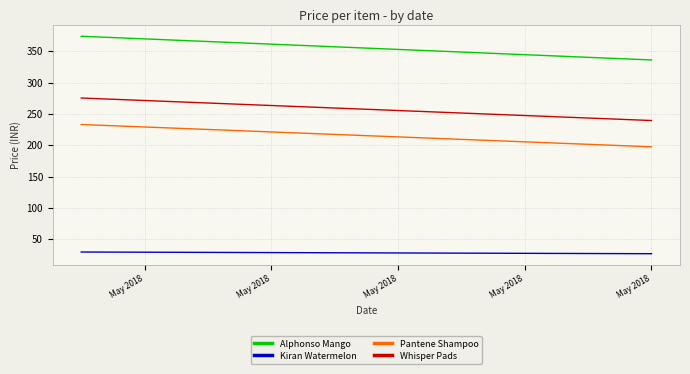

Rank the series by their maximum value, from highest to lowest.

Alphonso Mango, Whisper Pads, Pantene Shampoo, Kiran Watermelon